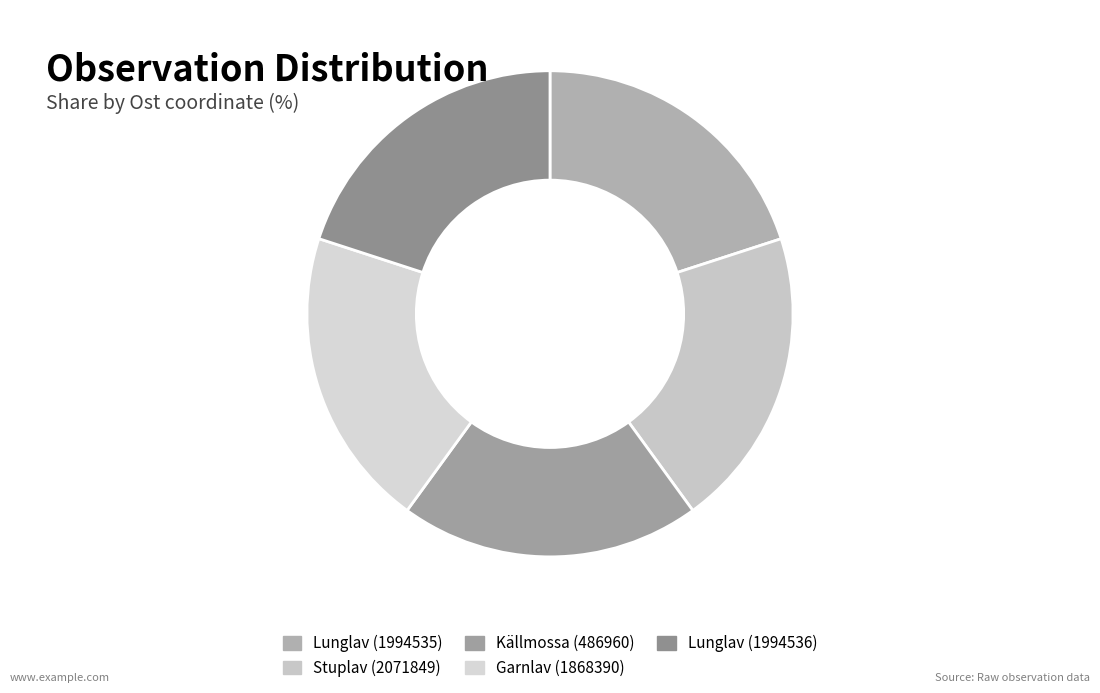

What portion of the pie excludes Lunglav (1994535)?

80.0%